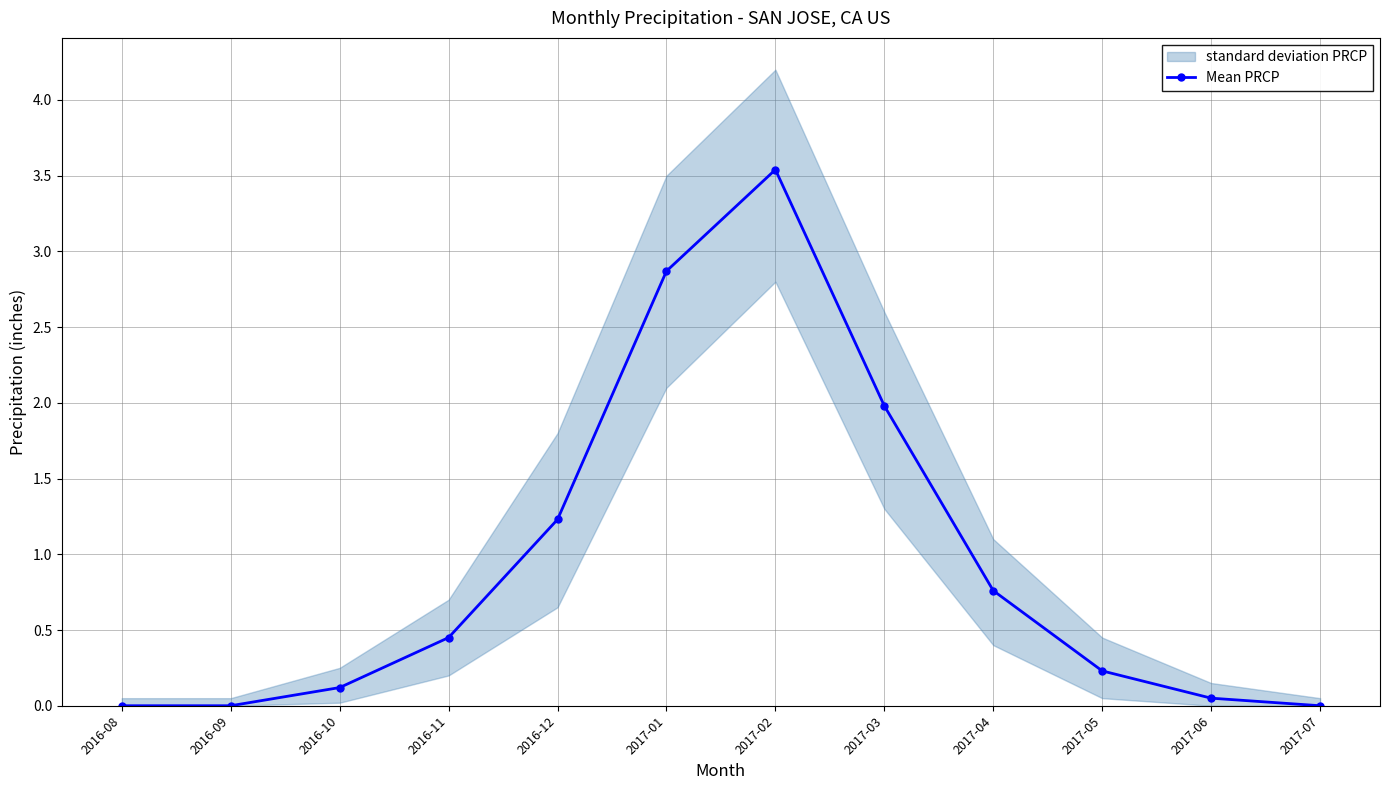

What is the sum of the values at 2016-09 and 2017-01?

2.9